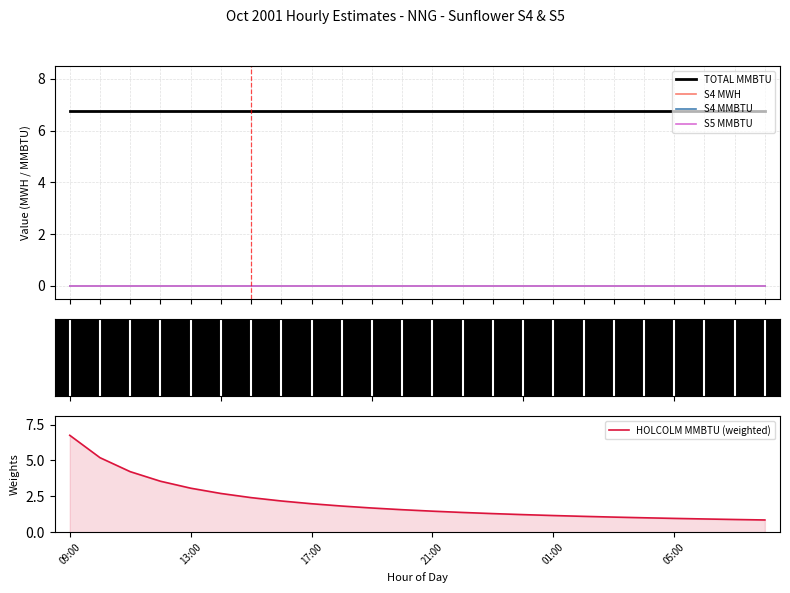

Reading left to right, list all the values displayed in this chart.

TOTAL MMBTU: 6.8	6.8	6.8	6.8	6.8	6.8	6.8	6.8	6.8	6.8	6.8	6.8	6.8	6.8	6.8	6.8	6.8	6.8	6.8	6.8	6.8	6.8	6.8	6.8
S4 MWH: 0.0	0.0	0.0	0.0	0.0	0.0	0.0	0.0	0.0	0.0	0.0	0.0	0.0	0.0	0.0	0.0	0.0	0.0	0.0	0.0	0.0	0.0	0.0	0.0
S4 MMBTU: 0.0	0.0	0.0	0.0	0.0	0.0	0.0	0.0	0.0	0.0	0.0	0.0	0.0	0.0	0.0	0.0	0.0	0.0	0.0	0.0	0.0	0.0	0.0	0.0
S5 MMBTU: 0.0	0.0	0.0	0.0	0.0	0.0	0.0	0.0	0.0	0.0	0.0	0.0	0.0	0.0	0.0	0.0	0.0	0.0	0.0	0.0	0.0	0.0	0.0	0.0
HOLCOLM MMBTU (weighted): 6.8	5.2	4.2	3.6	3.1	2.7	2.4	2.2	2.0	1.8	1.7	1.6	1.5	1.4	1.3	1.2	1.2	1.1	1.1	1.0	1.0	0.9	0.9	0.9